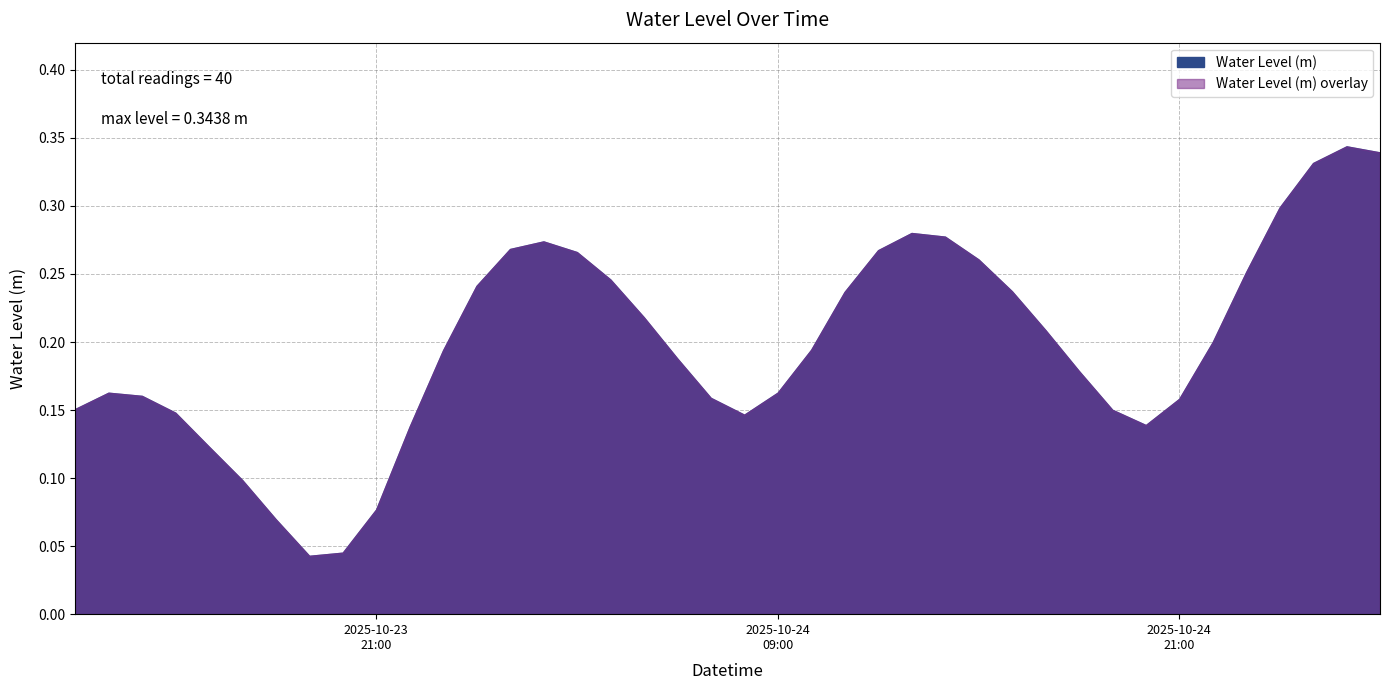

Reading left to right, what are all the values shown in this chart?

0.2	0.2	0.2	0.1	0.1	0.1	0.1	0.0	0.0	0.1	0.1	0.2	0.2	0.3	0.3	0.3	0.2	0.2	0.2	0.2	0.1	0.2	0.2	0.2	0.3	0.3	0.3	0.3	0.2	0.2	0.2	0.2	0.1	0.2	0.2	0.3	0.3	0.3	0.3	0.3